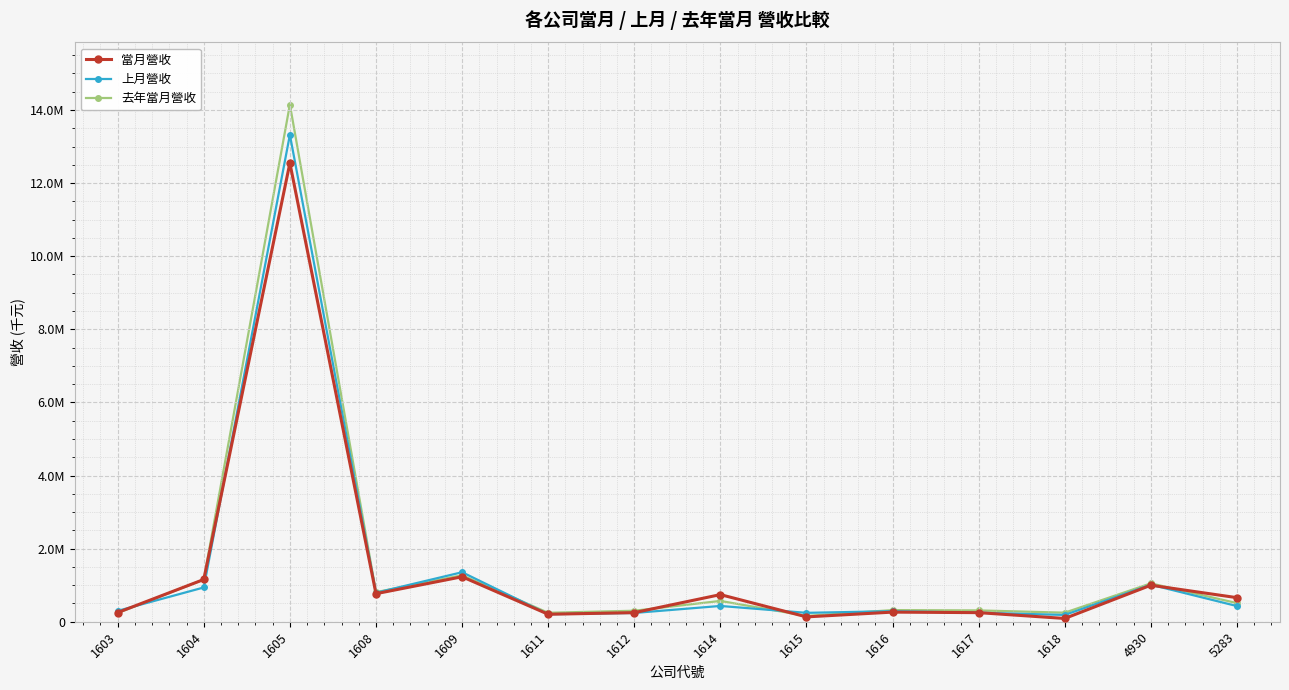

At which label is 上月營收 closest to 6753709?

1609